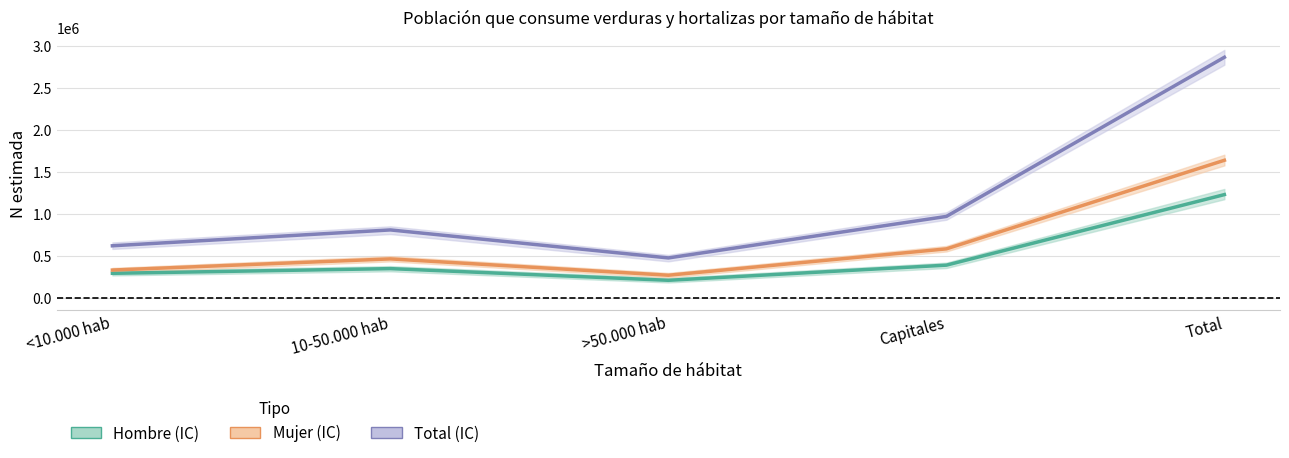

What is the difference between the second highest and minimum values in the Mujer series?

314502